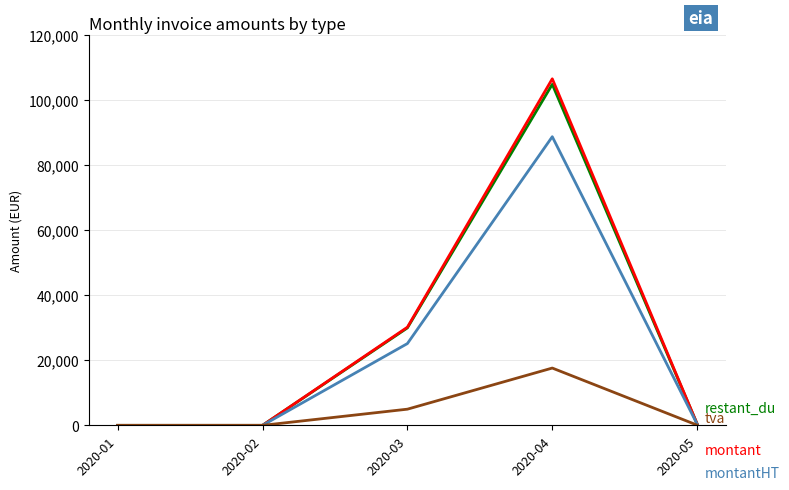

What is the spread (max minus min) of values at 2020-04?

88927.8